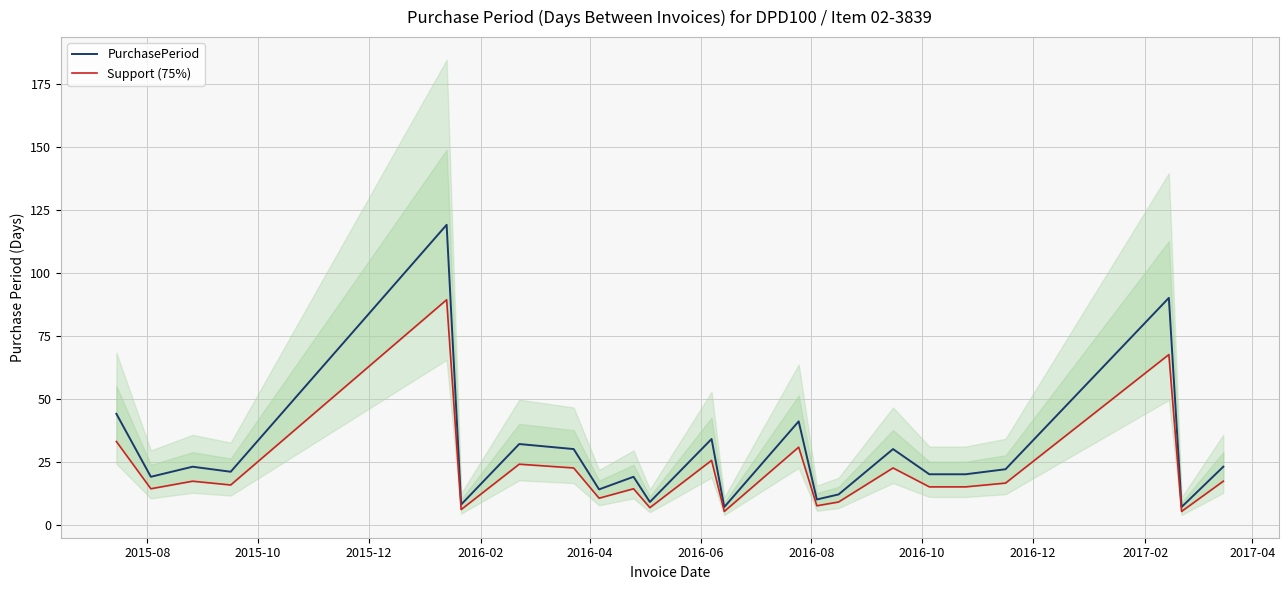

Count the number of data series in this chart.

2